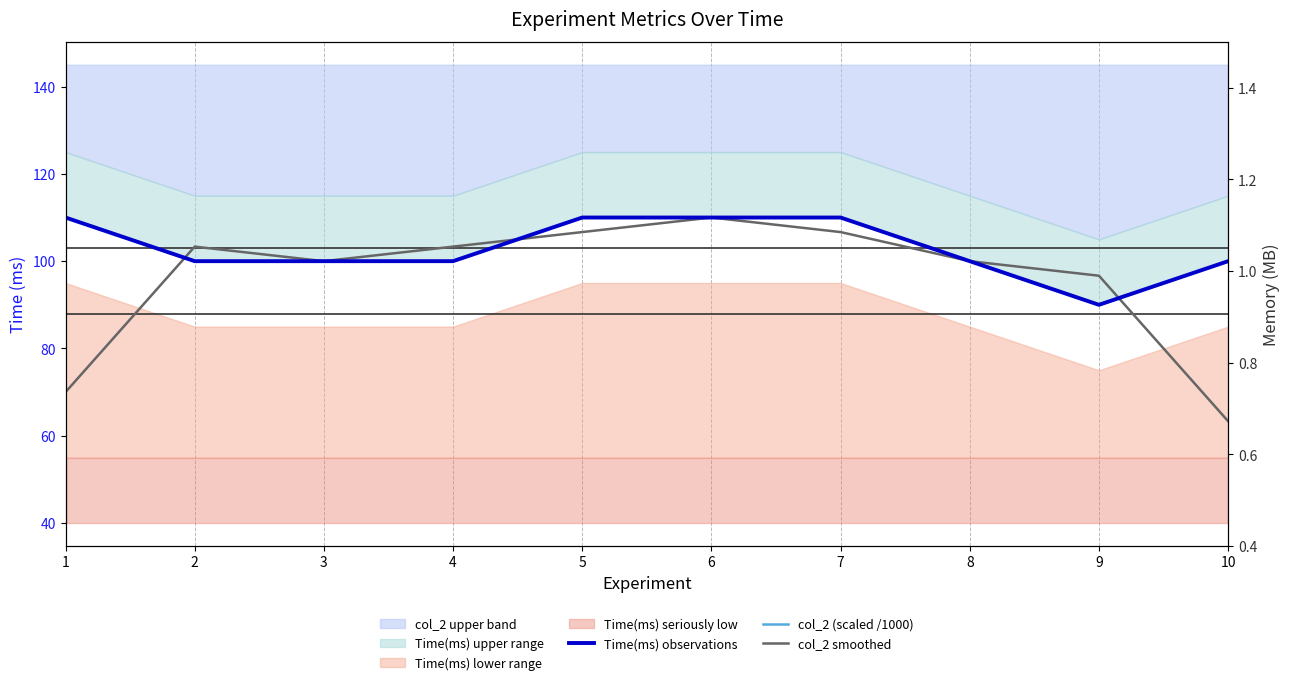

True or false: Time(ms) observations and col_2 (scaled /1000) cross at least once.

False